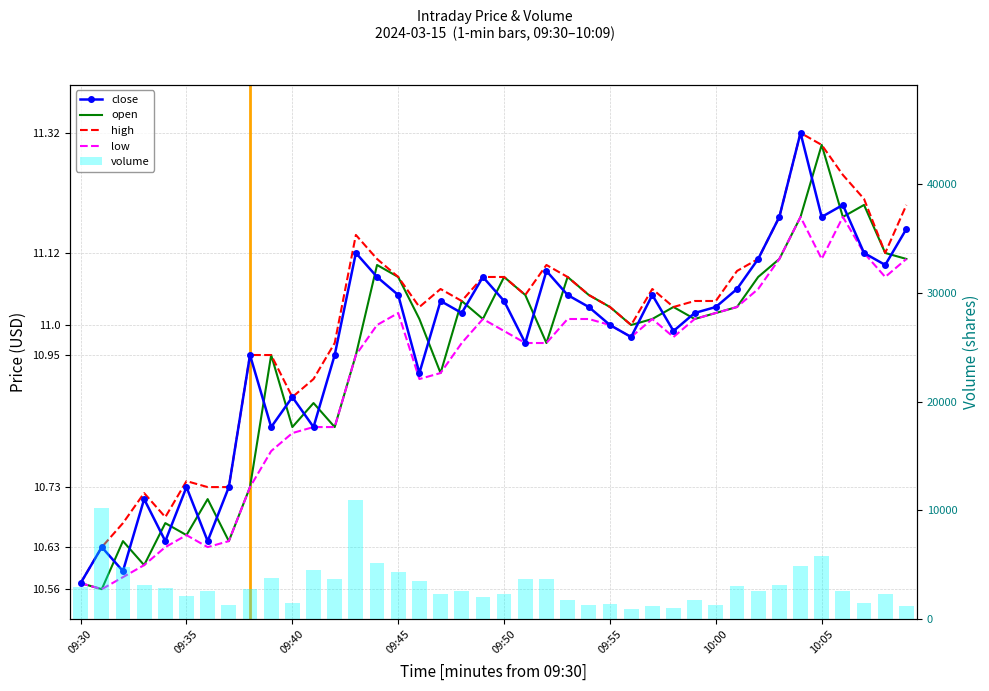

At how many categories does at least one series exceed 943?

39